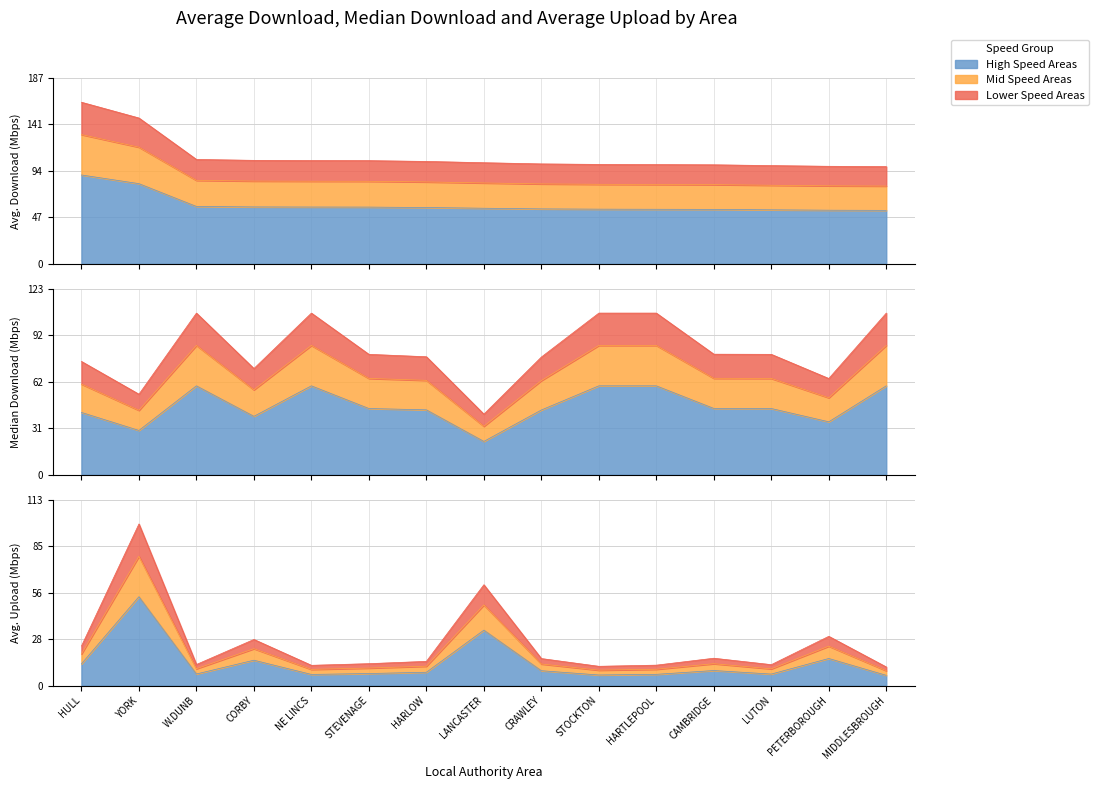

What is the minimum value shown in the chart?

6.2